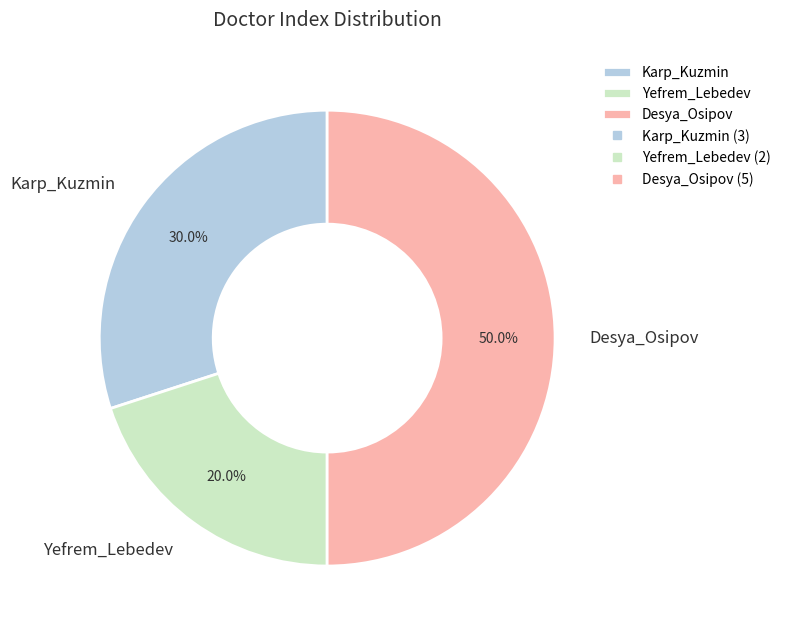

Rank the categories by value from lowest to highest.

Yefrem_Lebedev, Karp_Kuzmin, Desya_Osipov